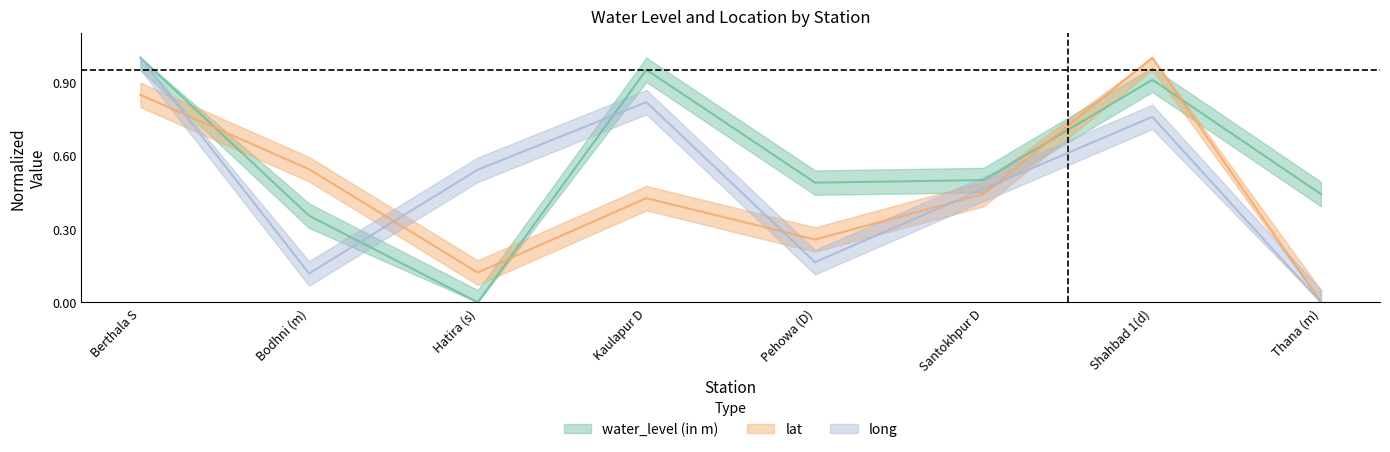

What is the total value across all series at Bodhni (m)?

1.0